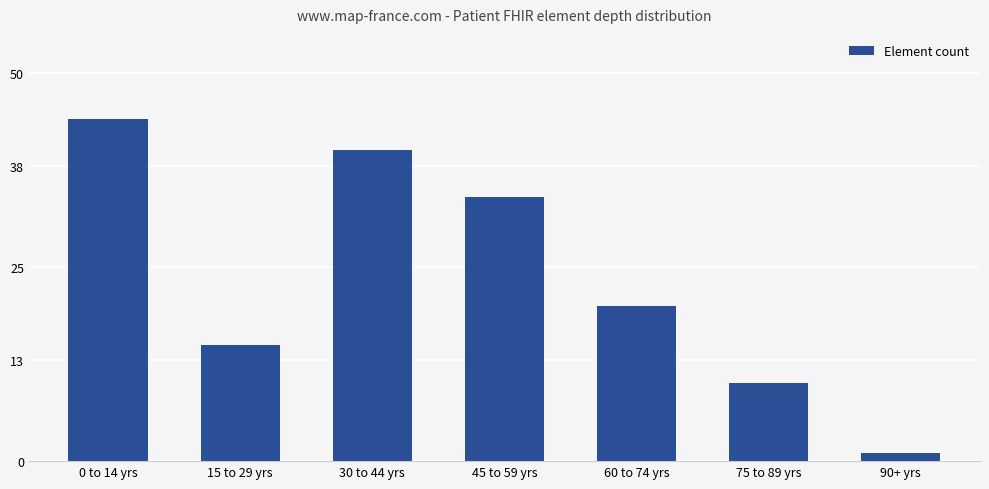

What is the value of the 4th bar from the left?

34